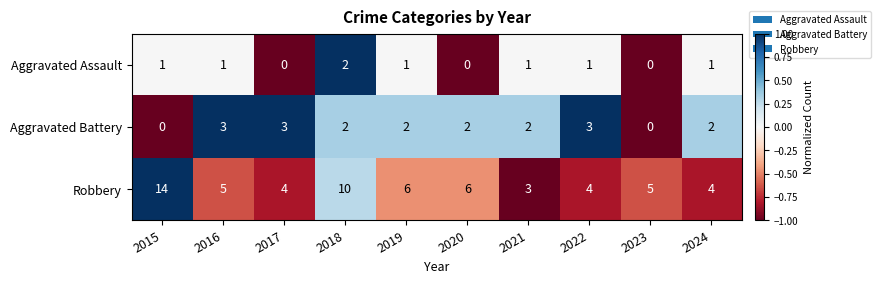

Which series changed the most between 2015 and 2018?

Robbery